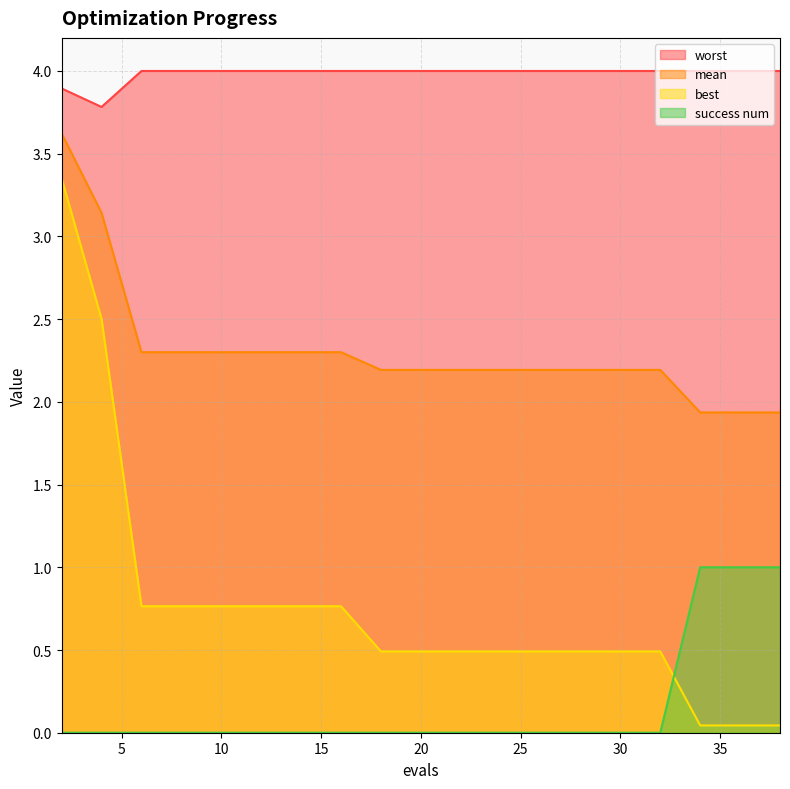

At which label does mean first exceed 2?

2